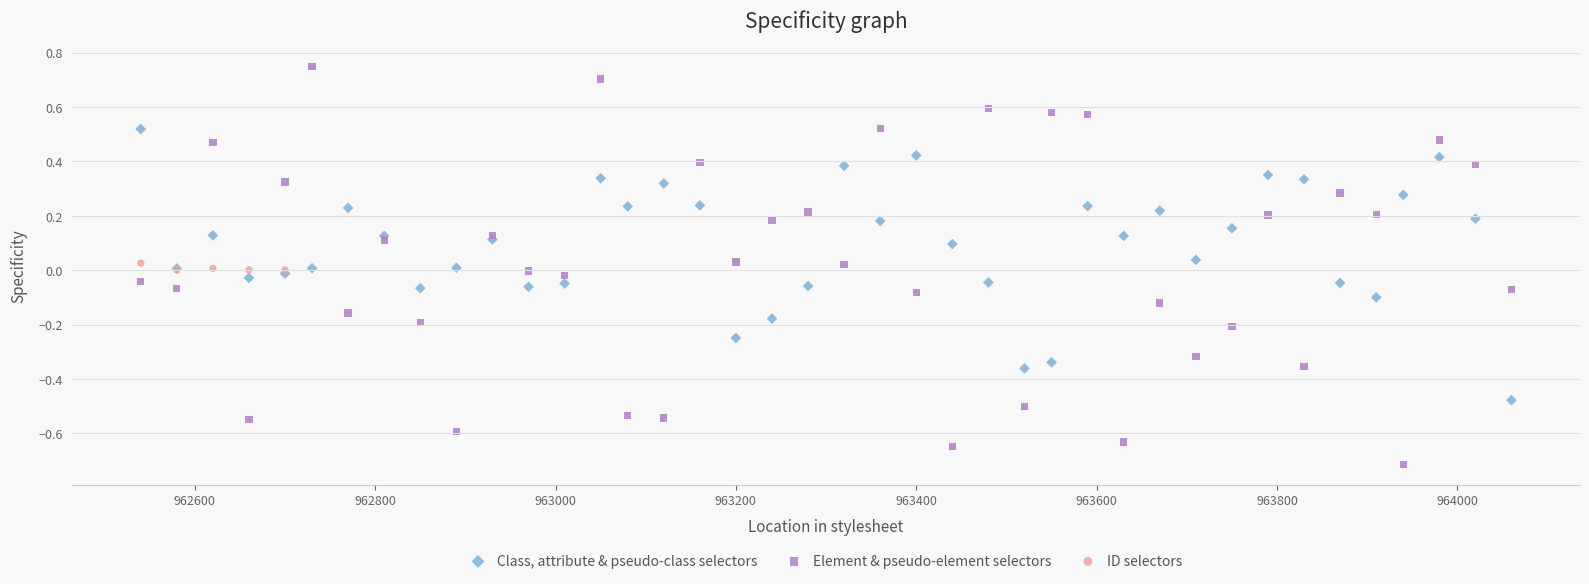

Which series reaches the minimum Y coordinate?

Element & pseudo-element selectors